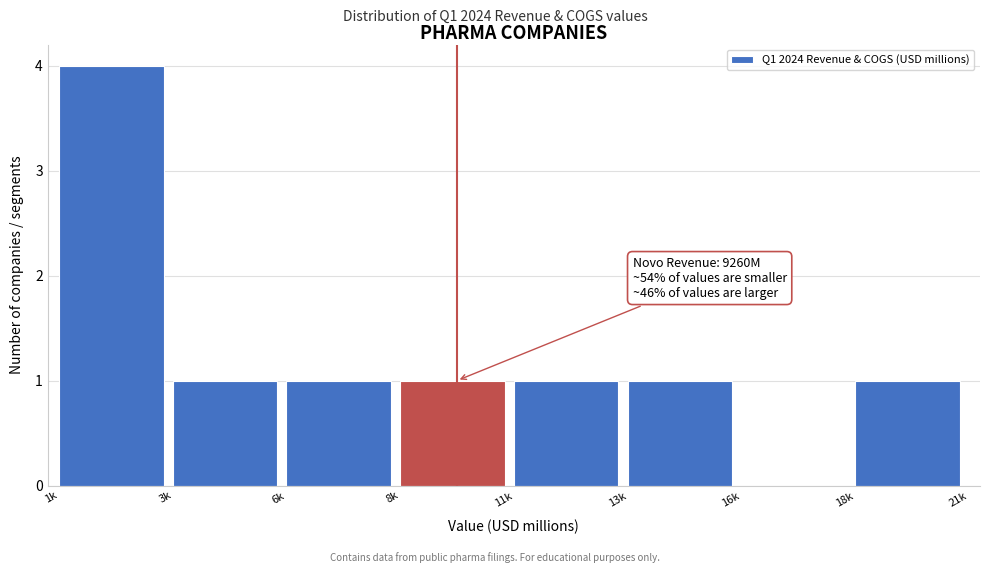

Reading left to right, extract all data points from this chart.

1k=4	3k=1	6k=1	8k=1	11k=1	13k=1	16k=0	18k=1